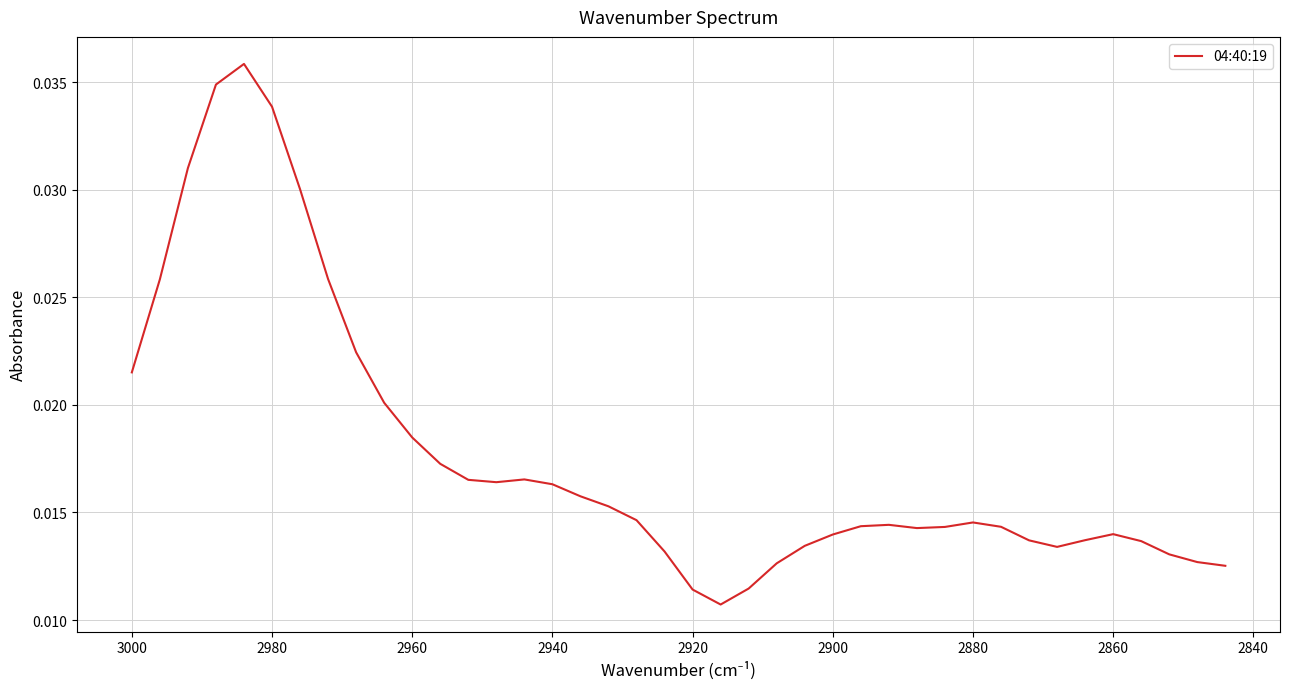

How many distinct data groups are displayed?

1